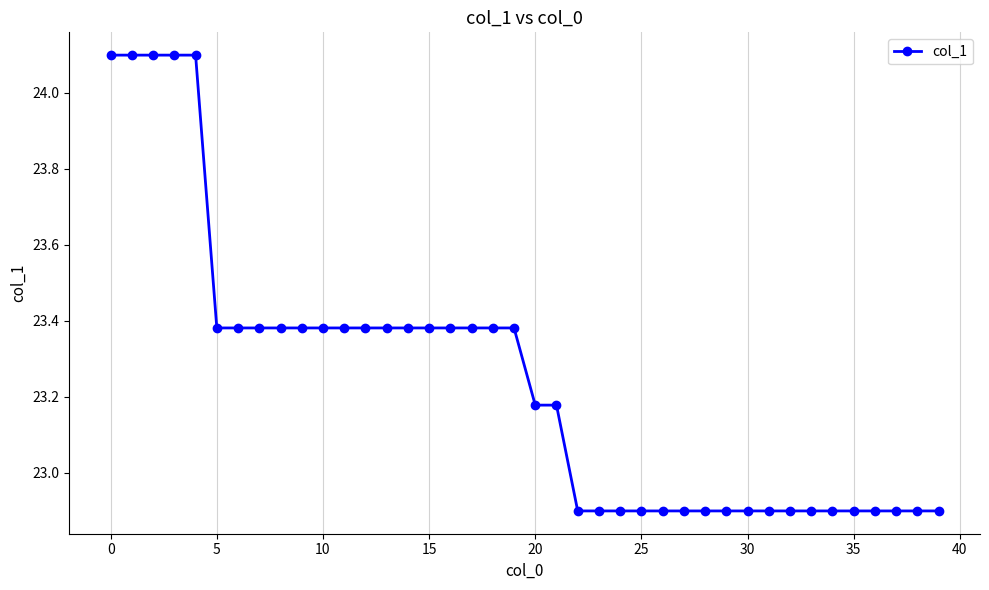

Does the chart display data point markers on the line(s)?

Yes